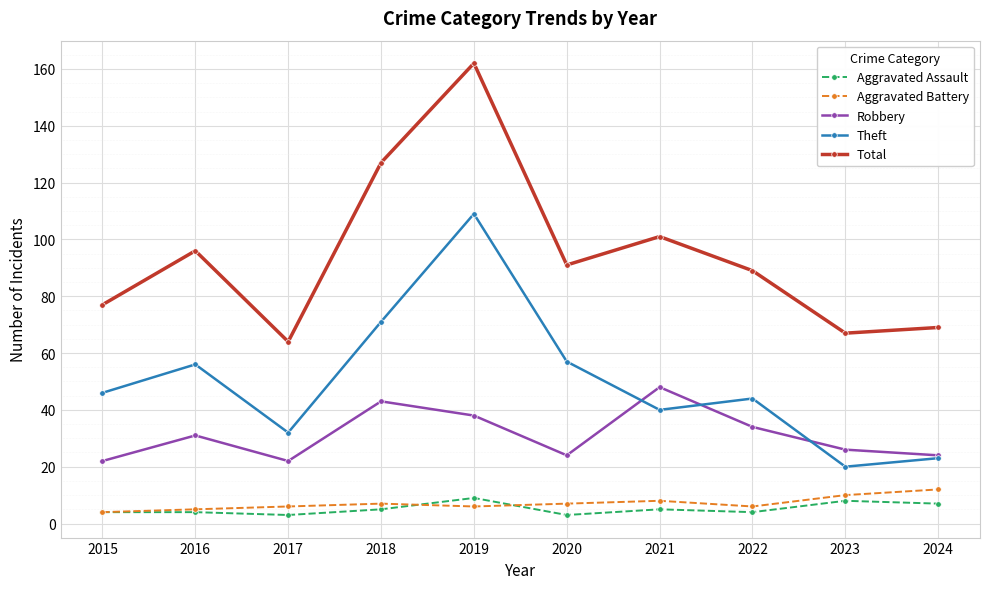

At which label does Total reach its peak?

2019